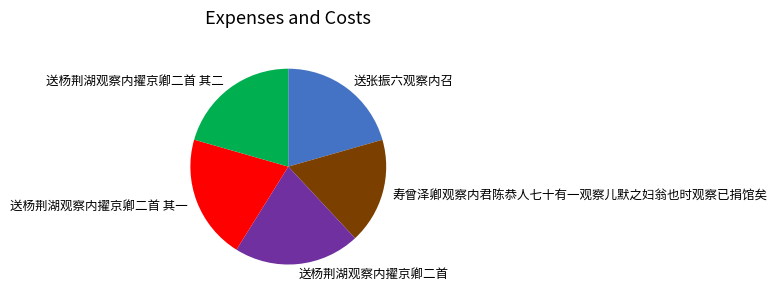

Is the sum of 送张振六观察内召 and 送杨荆湖观察内擢京卿二首 其二 greater than half?

No